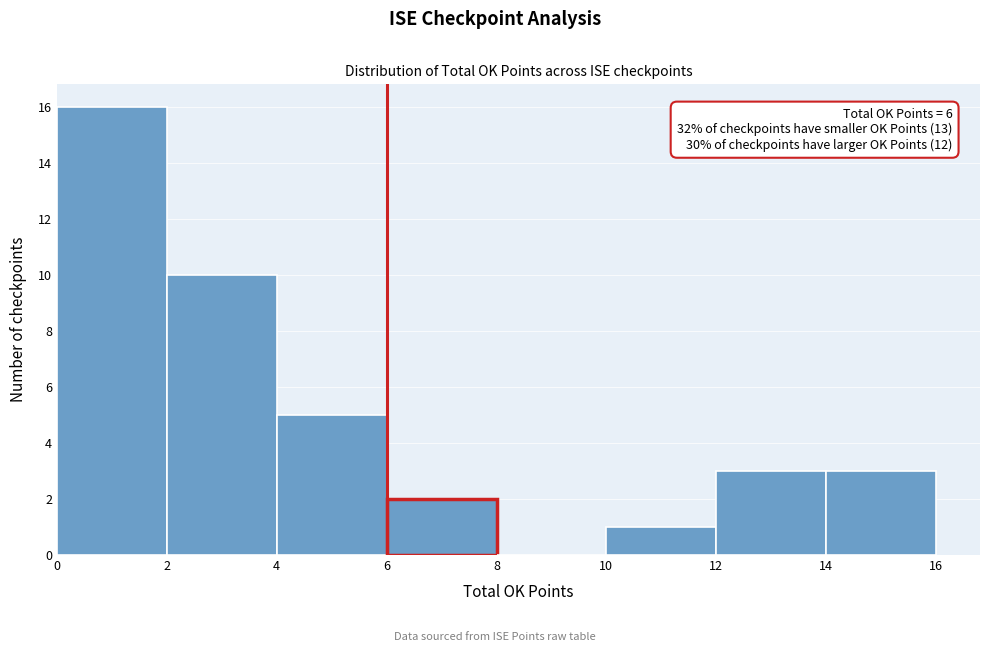

Over which range of the x-axis is the bar tallest?

0 to 2